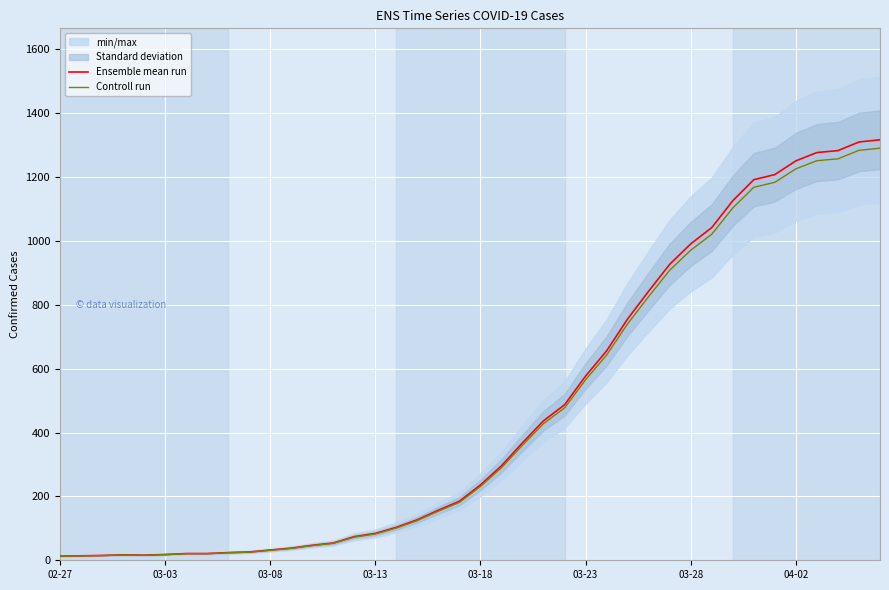

What is the maximum value for Ensemble mean run?

1317.0